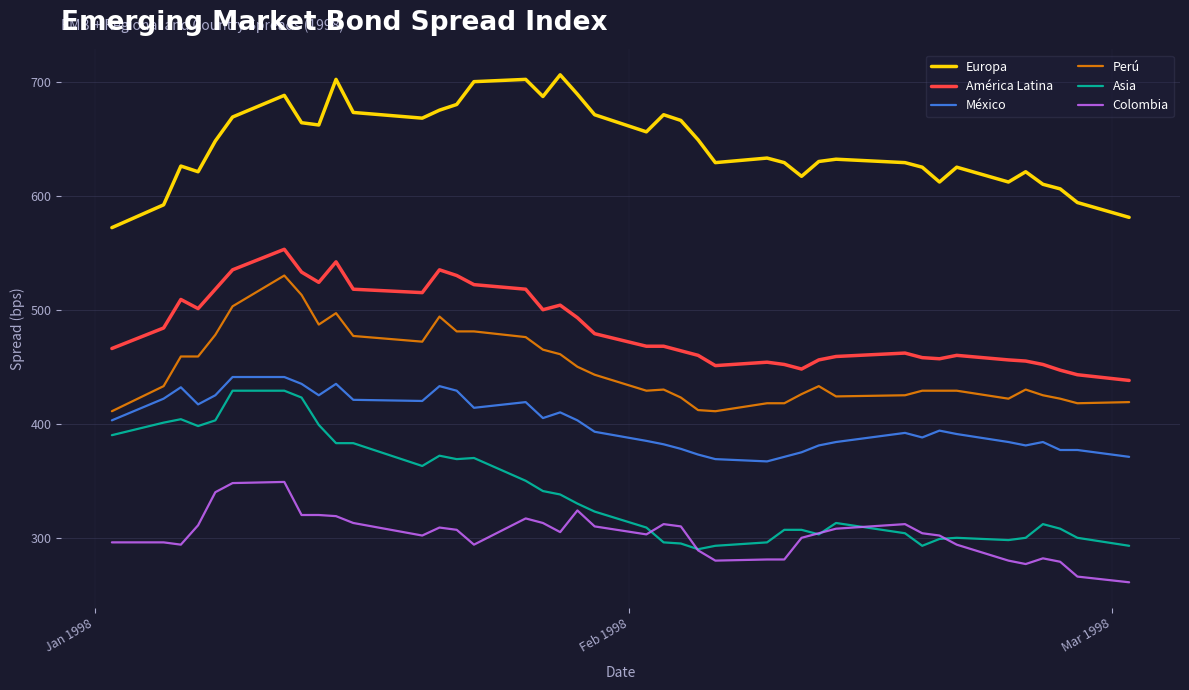

Which series has the largest total across all categories?

Europa